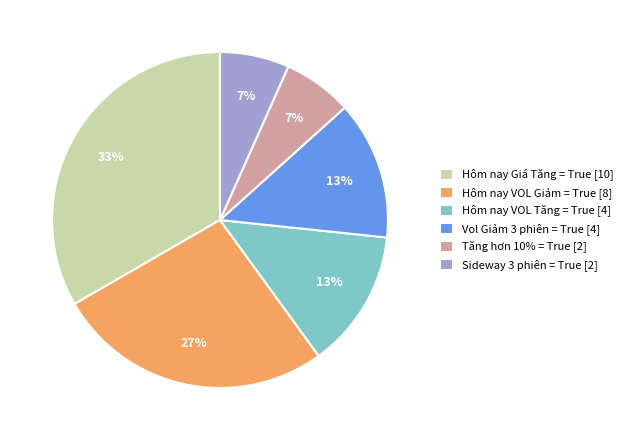

Which slice is the largest?

Hôm nay Giá Tăng = True [10]